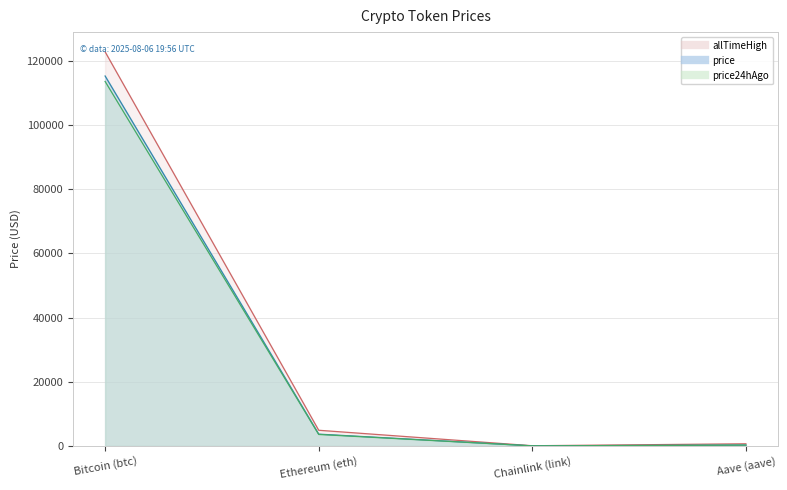

Where is allTimeHigh nearest to the value 61445?

Ethereum (eth)